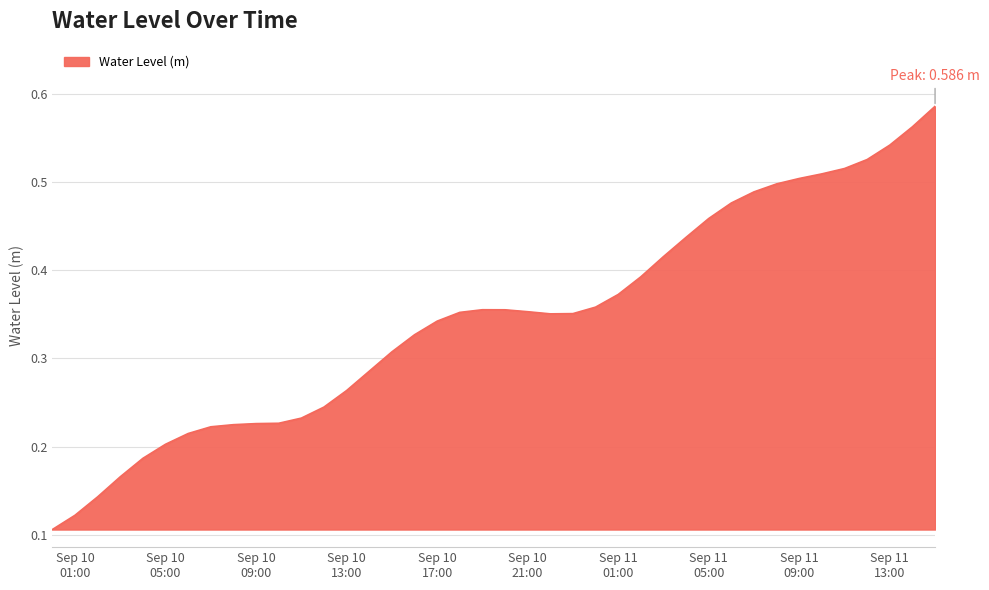

Reading left to right, extract all data points from this chart.

0.1	0.1	0.1	0.2	0.2	0.2	0.2	0.2	0.2	0.2	0.2	0.2	0.2	0.3	0.3	0.3	0.3	0.3	0.4	0.4	0.4	0.4	0.4	0.4	0.4	0.4	0.4	0.4	0.4	0.5	0.5	0.5	0.5	0.5	0.5	0.5	0.5	0.5	0.6	0.6